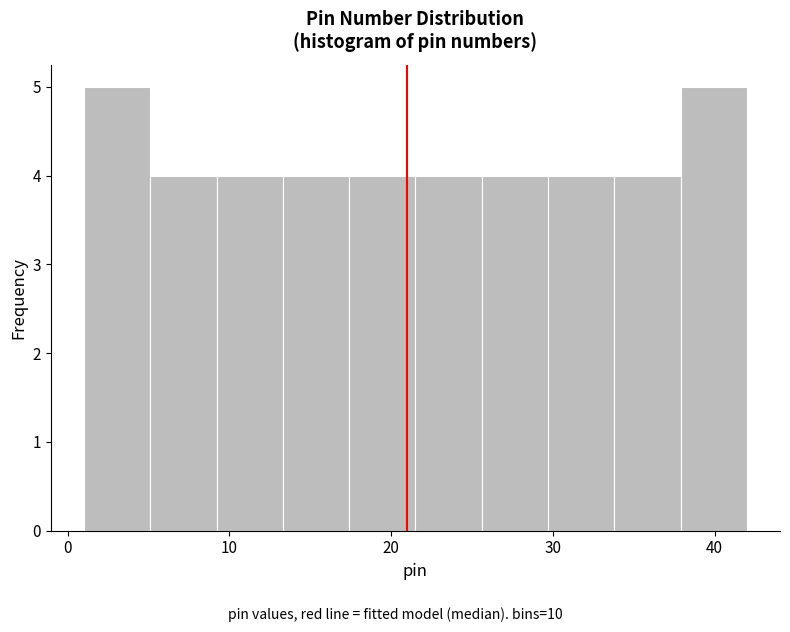

Reading left to right, transcribe this chart: for each bar, give the range it covers on the x-axis and its height. Neither the bar edges nor the heights are printed on the chart, so give them approximately, as read against the axes.

1.0 to 5.1: 5
5.1 to 9.2: 4
9.2 to 13.3: 4
13.3 to 17.4: 4
17.4 to 21.5: 4
21.5 to 25.6: 4
25.6 to 29.7: 4
29.7 to 33.8: 4
33.8 to 37.9: 4
37.9 to 42.0: 5